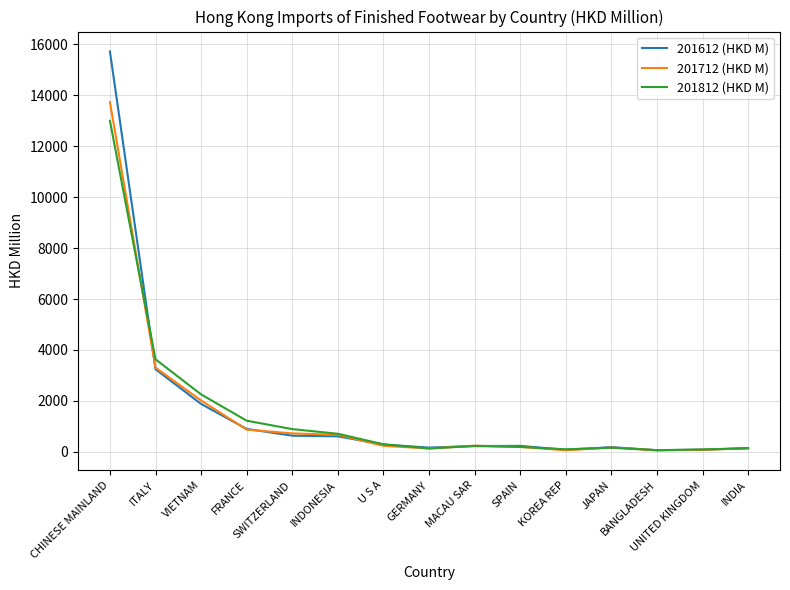

How many values in the 201612 (HKD M) series exceed 235?

8